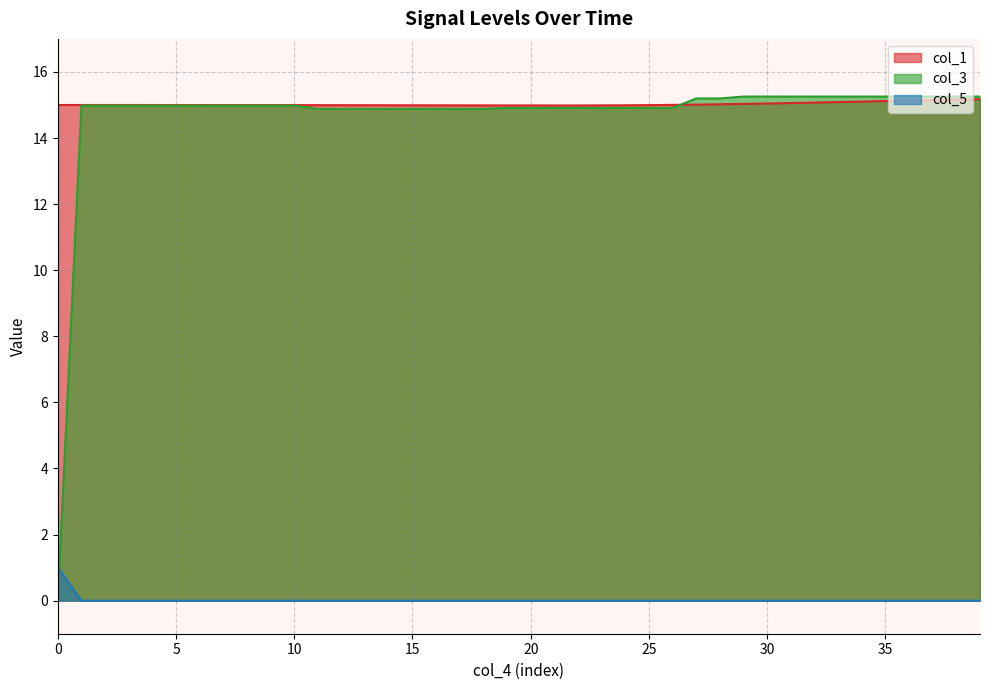

Count the number of categories in the chart.

40